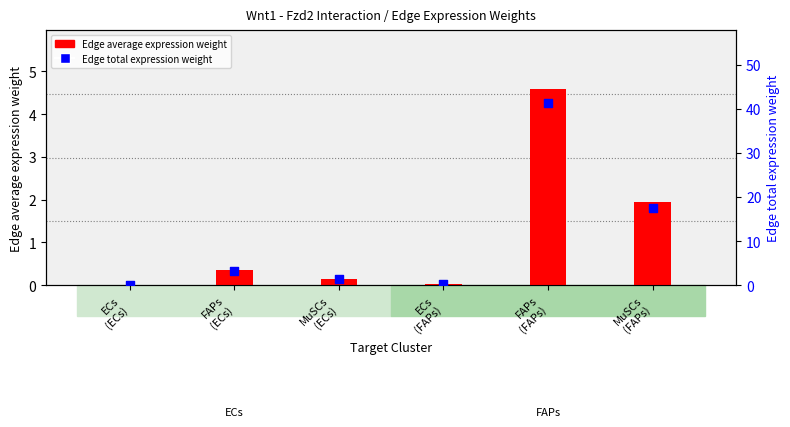

Which series reaches the maximum Y coordinate?

Edge total expression weight